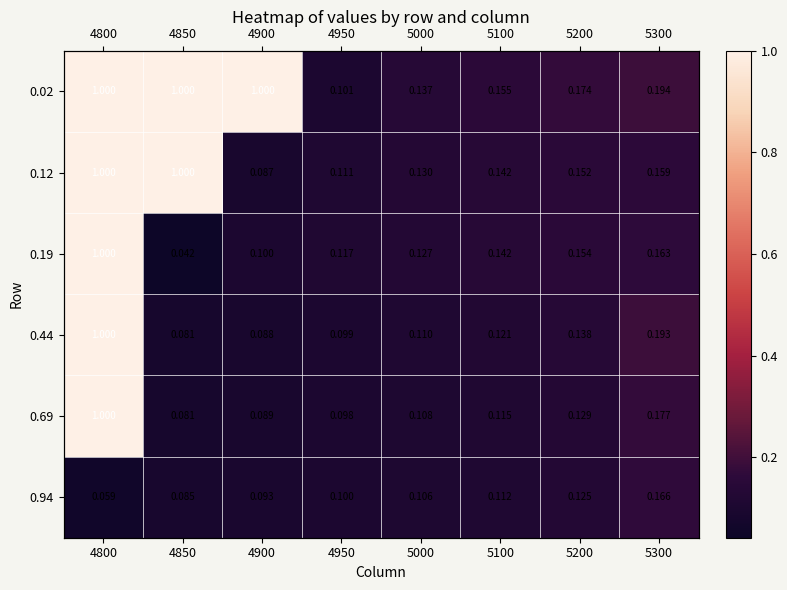

Count the number of data series in this chart.

6